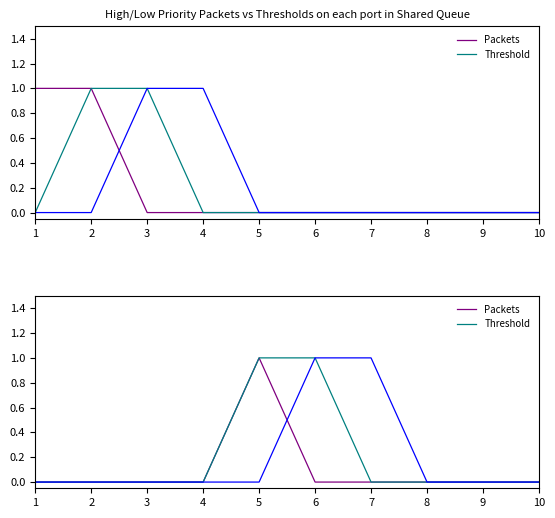

Is this an area chart (filled region under the line)?

No